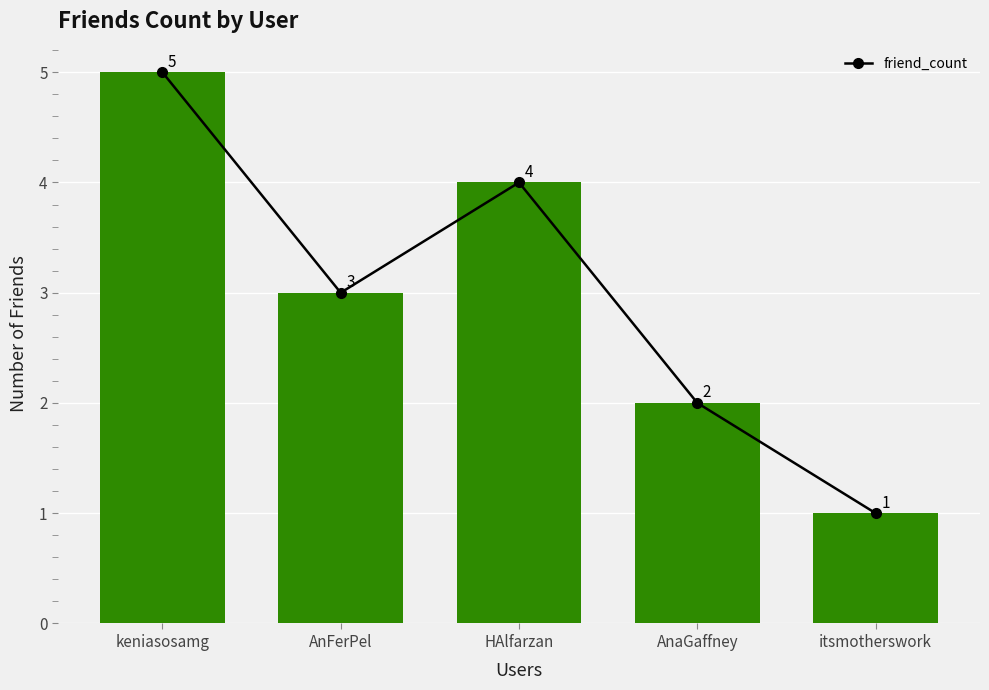

Reading left to right, what are all the values shown in this chart?

5	3	4	2	1